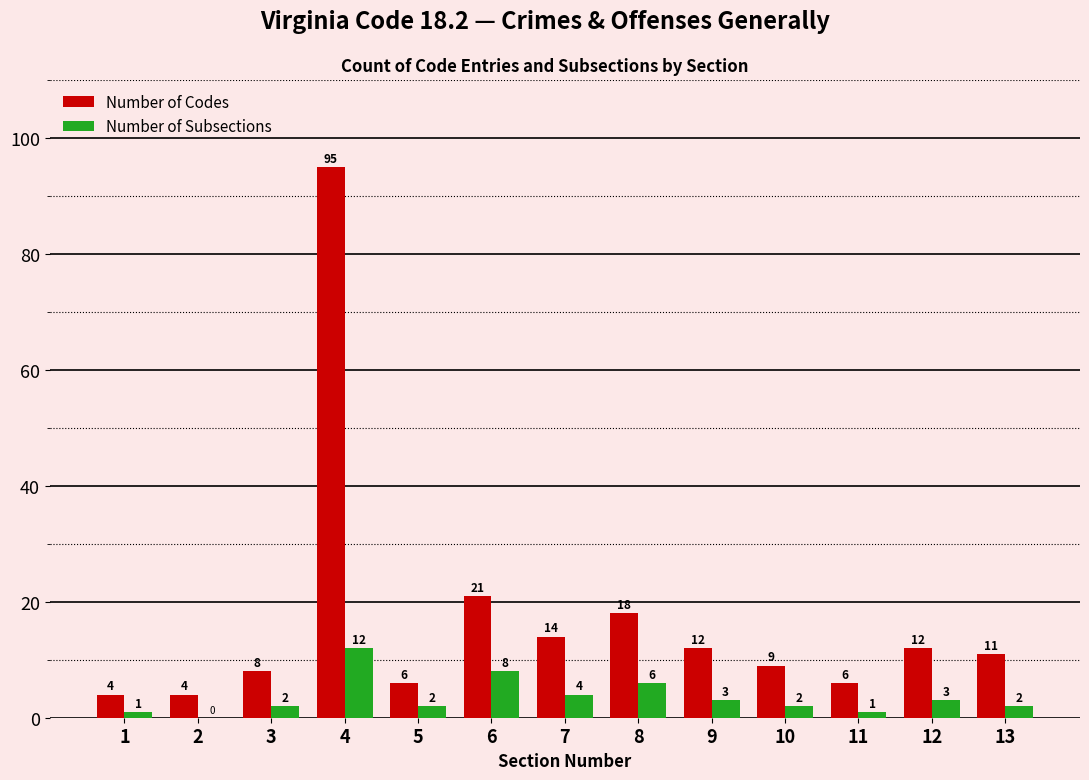

Are the bars grouped side by side (vs. stacked)?

Yes